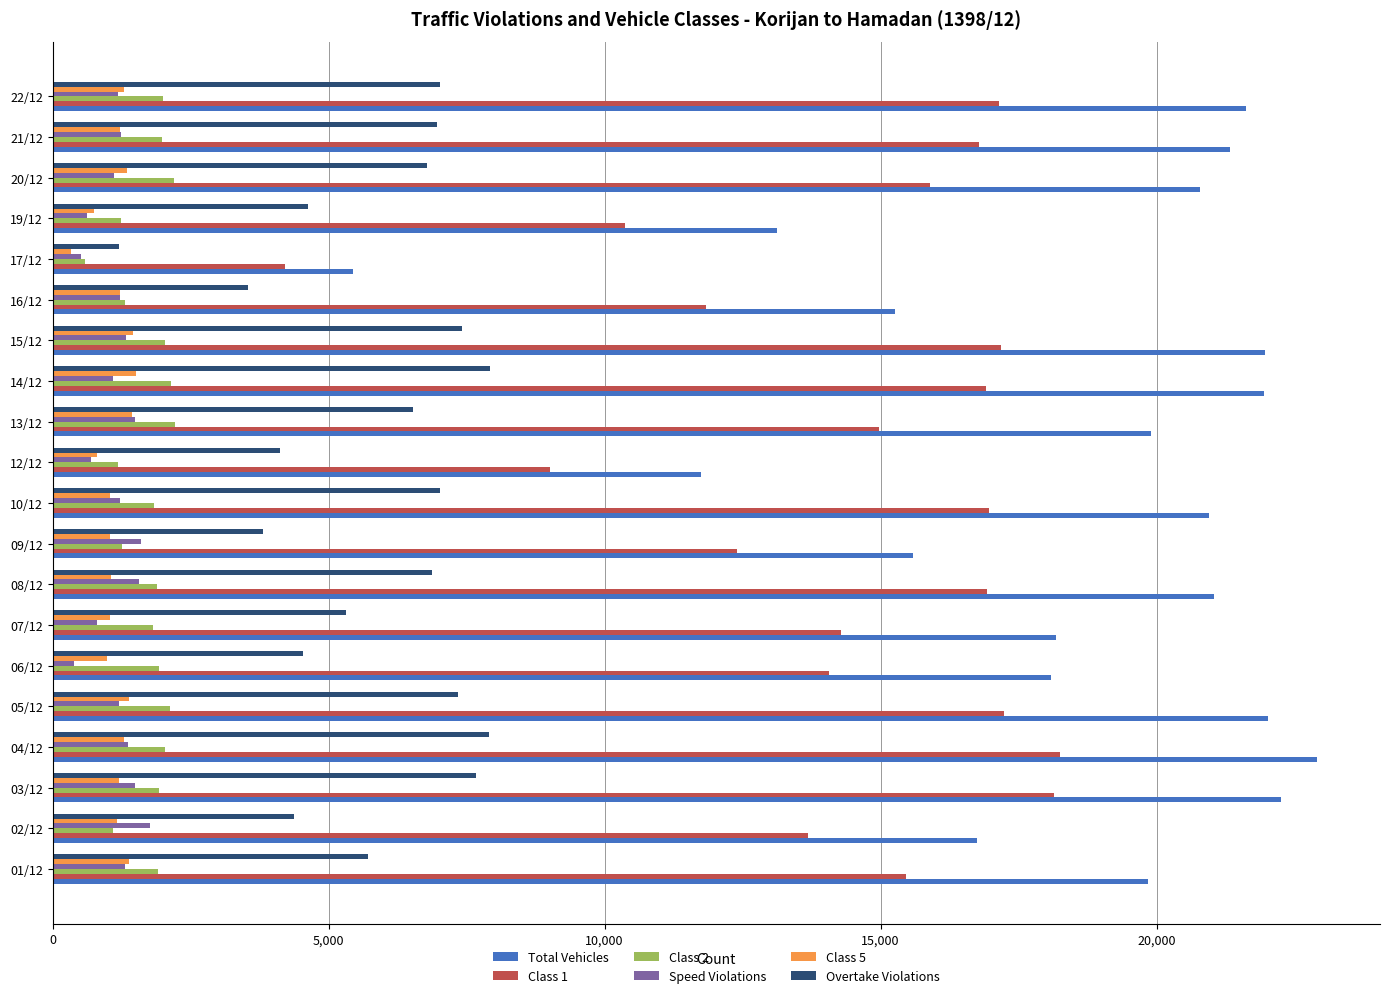

What is the difference between the maximum and minimum values in the Total Vehicles series?

17459